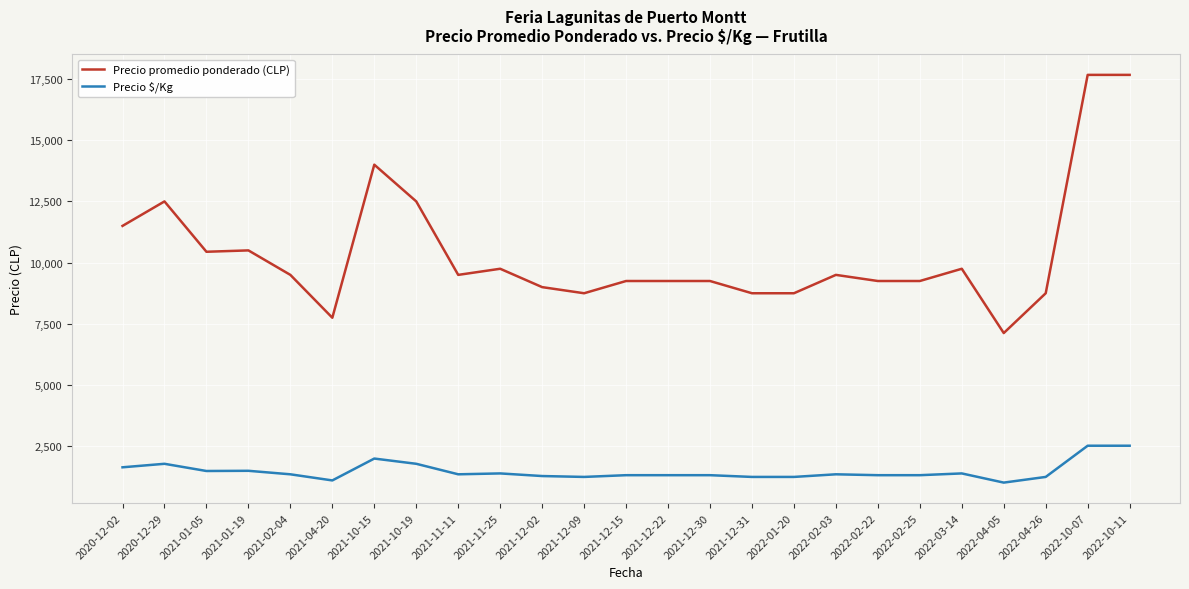

The value of Precio $/Kg at 2021-12-15 is 1321. True or false?

True